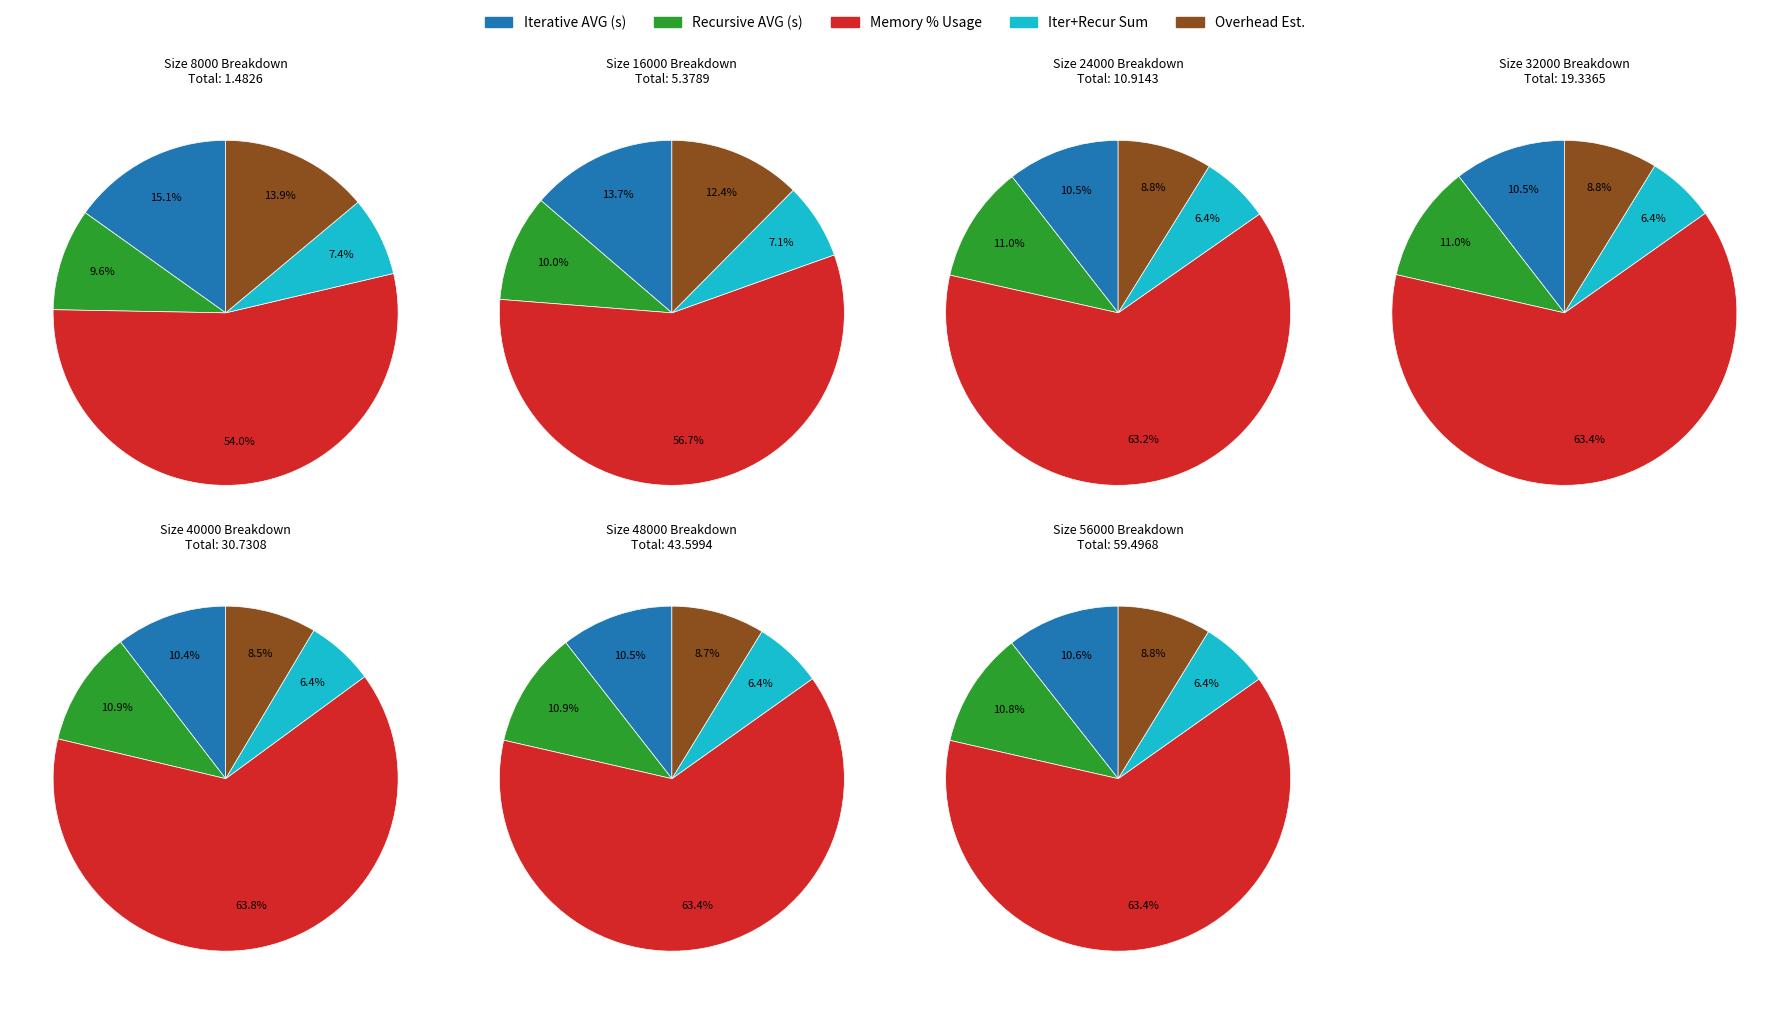

Does 32000 represent more than half of the total?

No